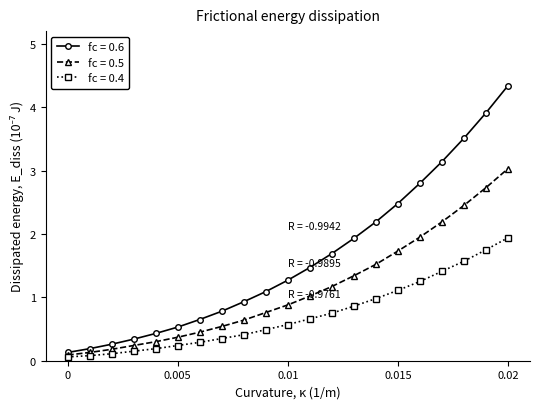

What is the highest value of the fc = 0.4 series?

1.9